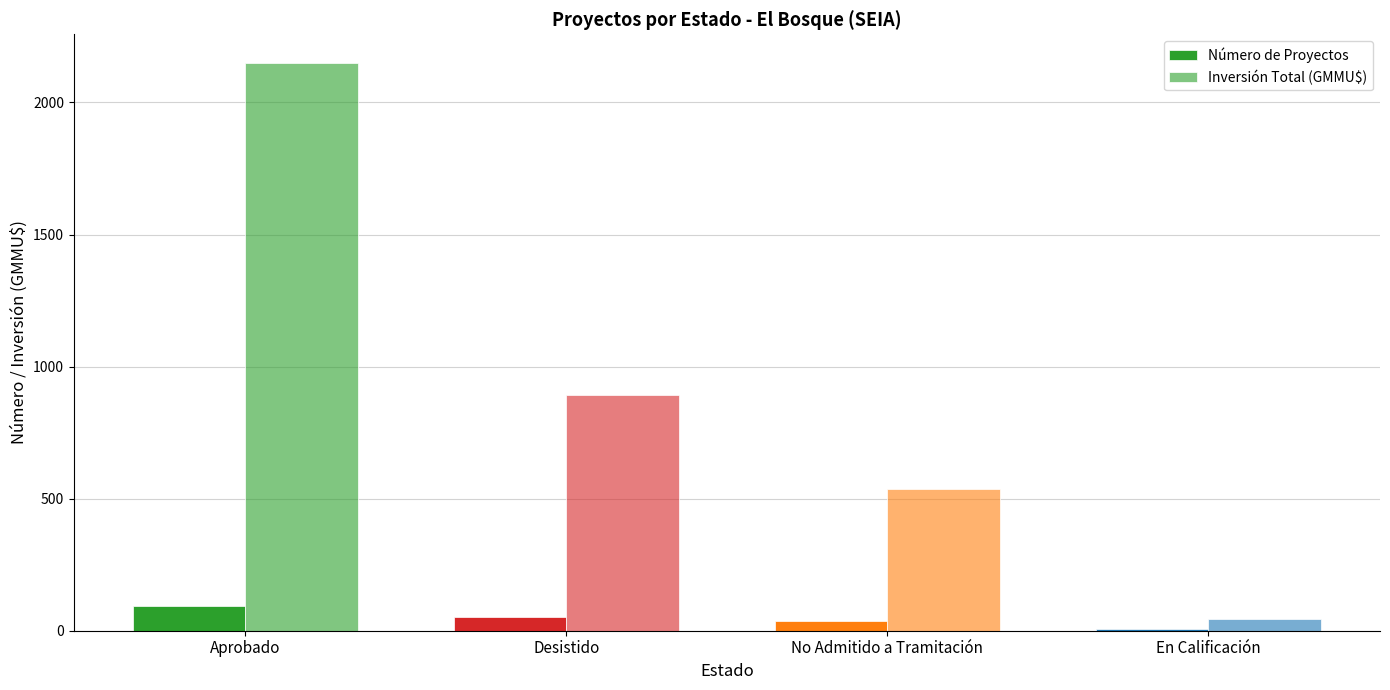

What is the label of the 2nd bar from the right?

No Admitido a Tramitación